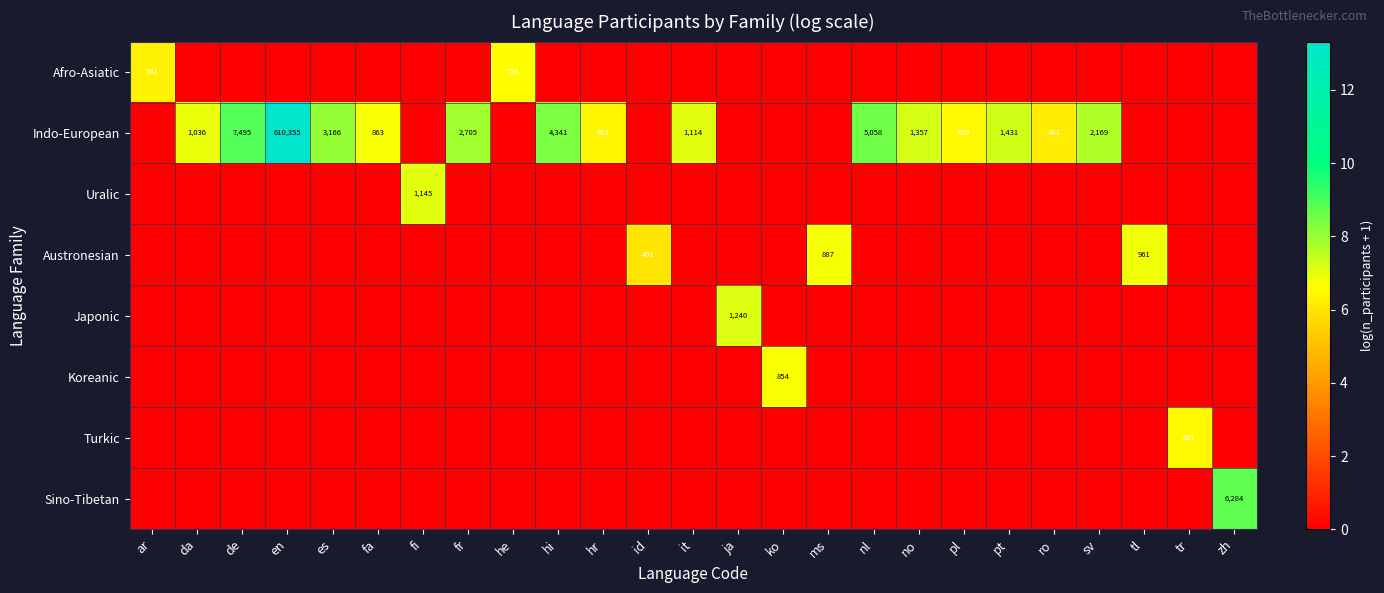

The value of Indo-European at sv is 3707. True or false?

False